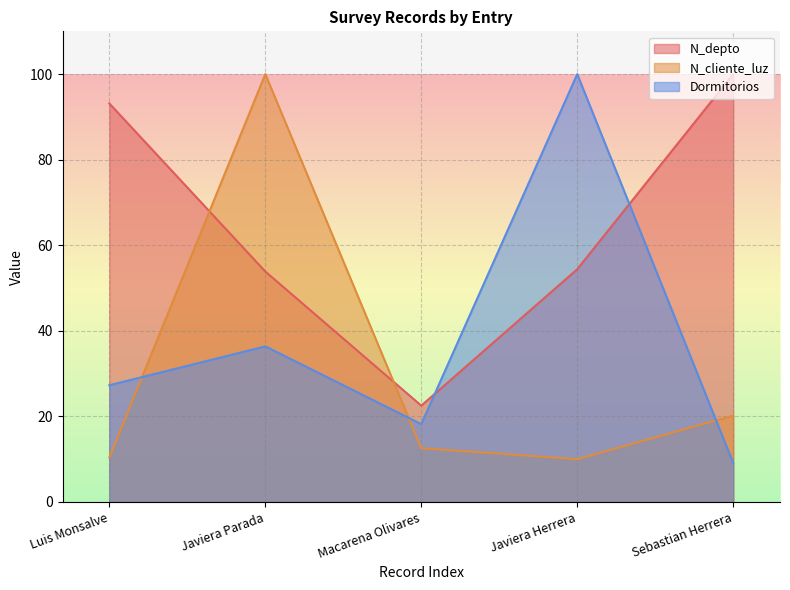

Where is the first local maximum for Dormitorios?

Javiera Parada